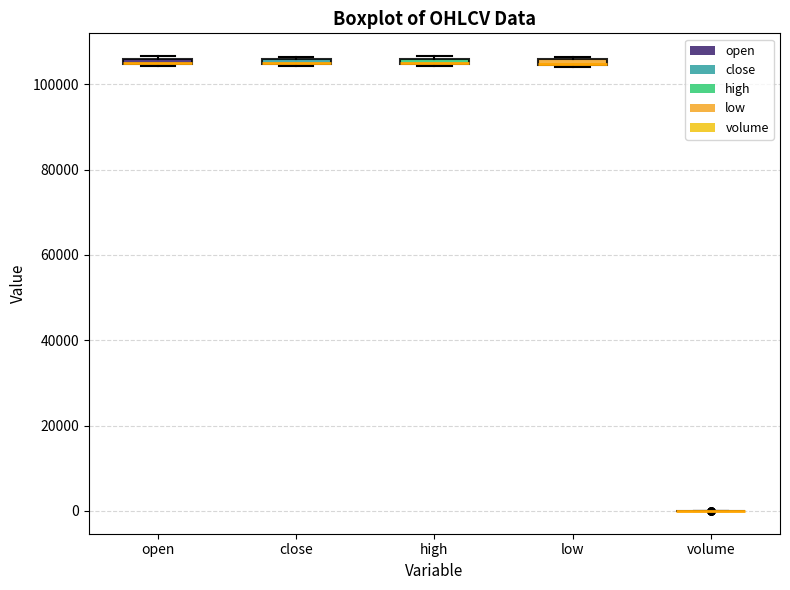

Where is the lower edge of the box for close on the y-axis? The values are not printed on the chart, so give them approximately, as read against the axis.

104000